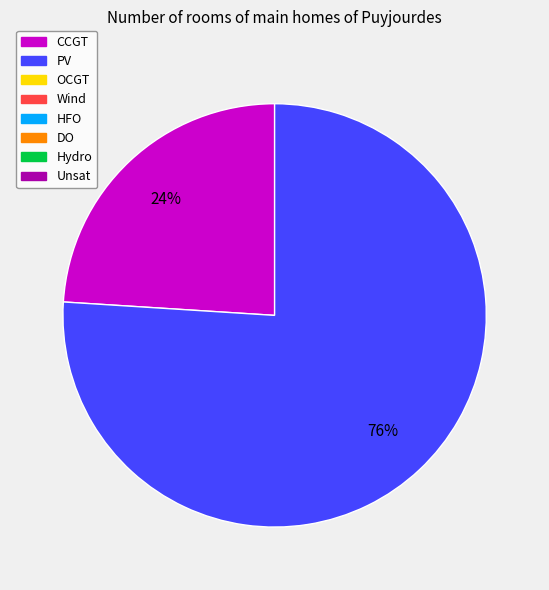

Is there any slice that represents more than half of the pie?

Yes